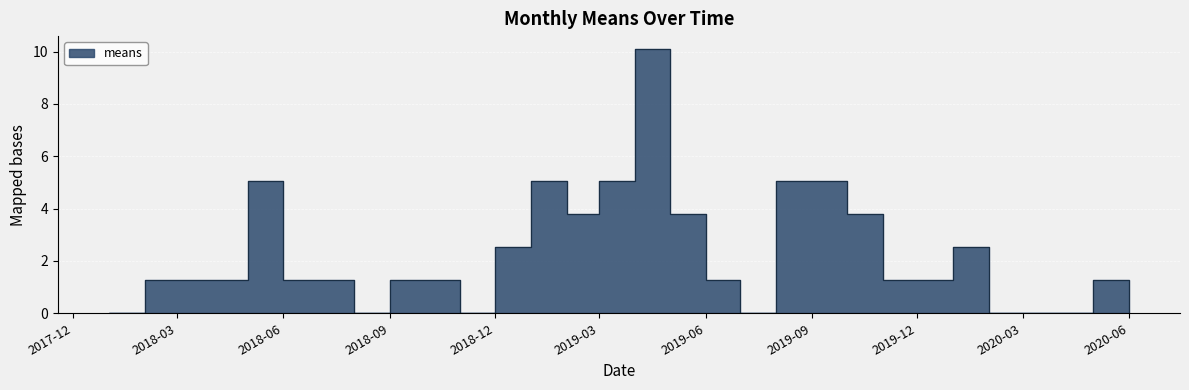

How many data points does each series have?

30